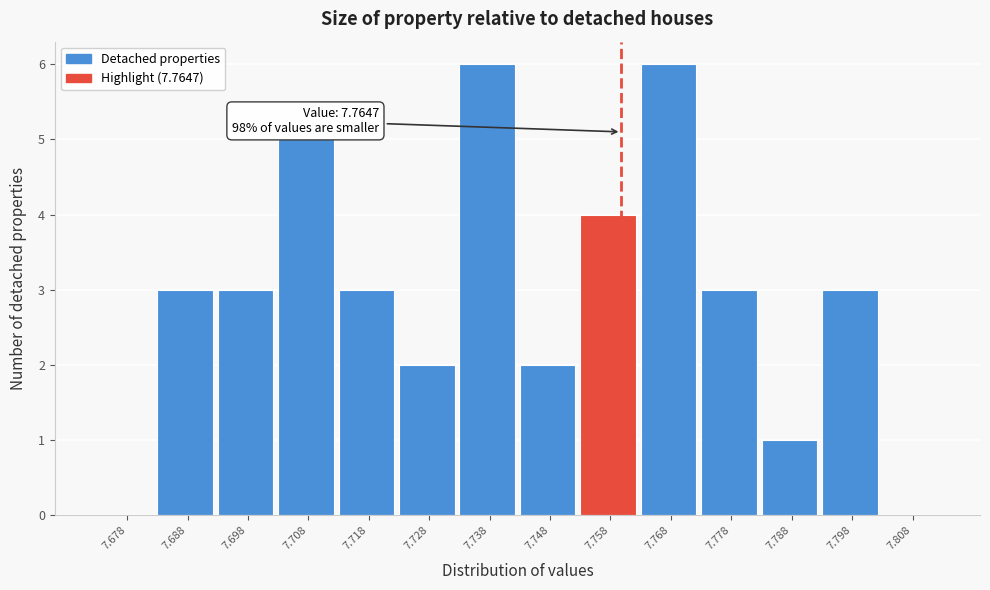

Reading left to right, list all the values displayed in this chart.

7.678=0	7.688=3	7.698=3	7.708=5	7.718=3	7.728=2	7.738=6	7.748=2	7.758=4	7.768=6	7.778=3	7.788=1	7.798=3	7.808=0